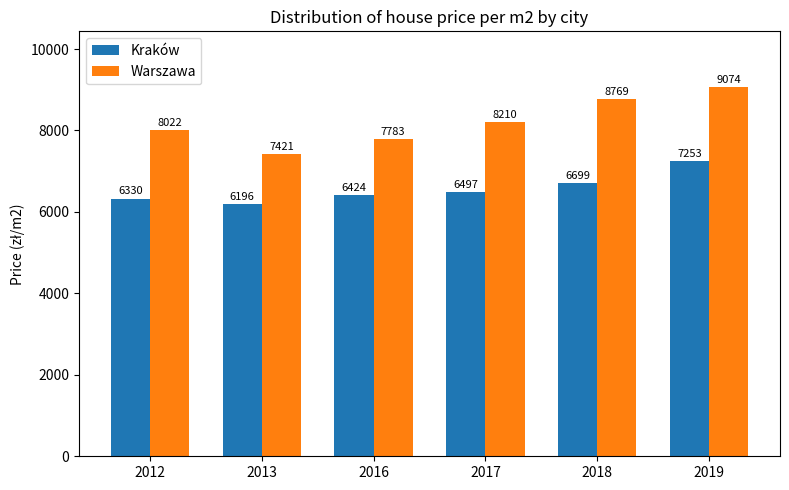

Is the value of Kraków at 2013 greater than the value of Warszawa at 2012?

No